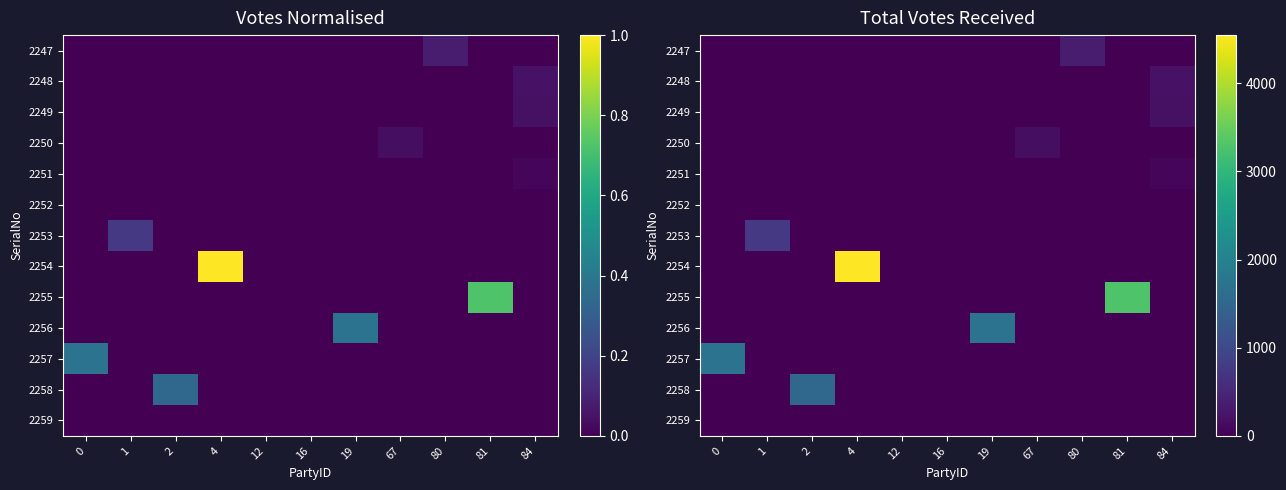

List the labels in order of 2254 value, smallest first.

0, 1, 2, 12, 16, 19, 67, 80, 81, 84, 4